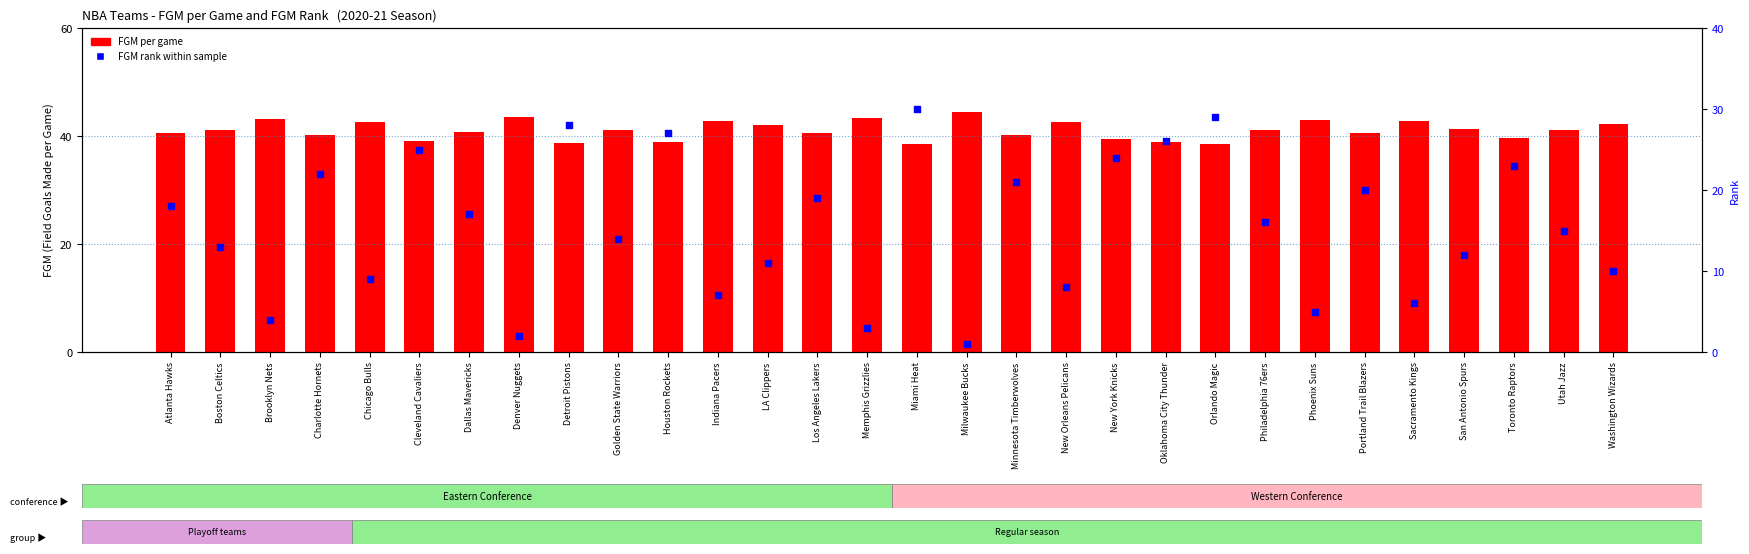

Which series has the largest total across all categories?

FGM (field goals made)